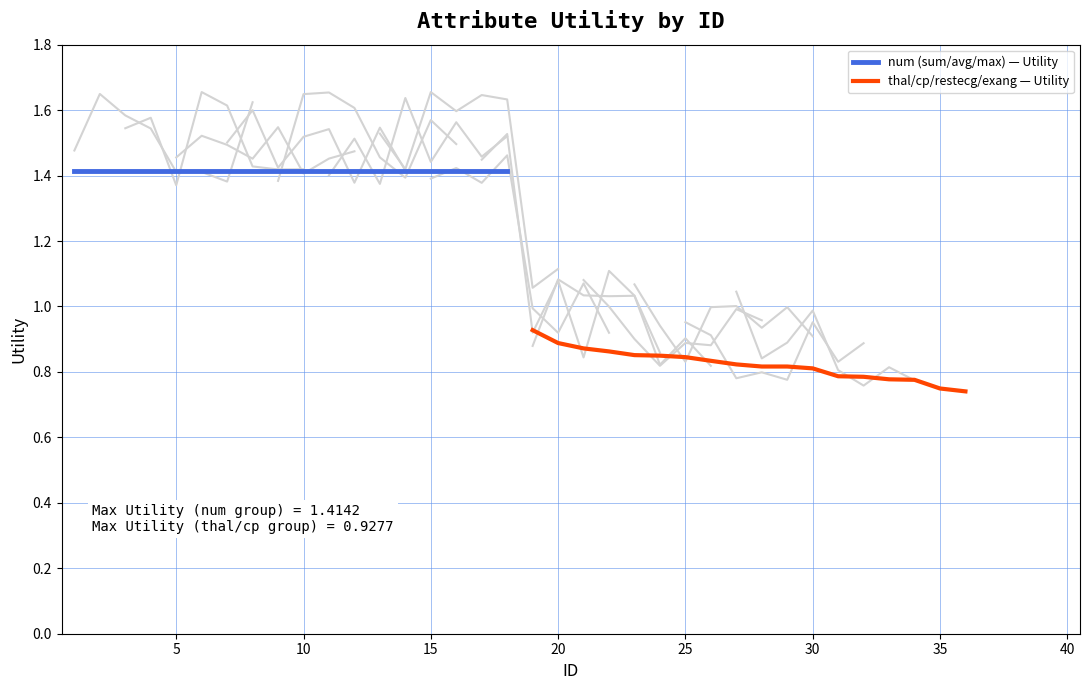

What are all the series names shown in the legend?

num (sum/avg/max) — Utility, thal/cp/restecg/exang — Utility